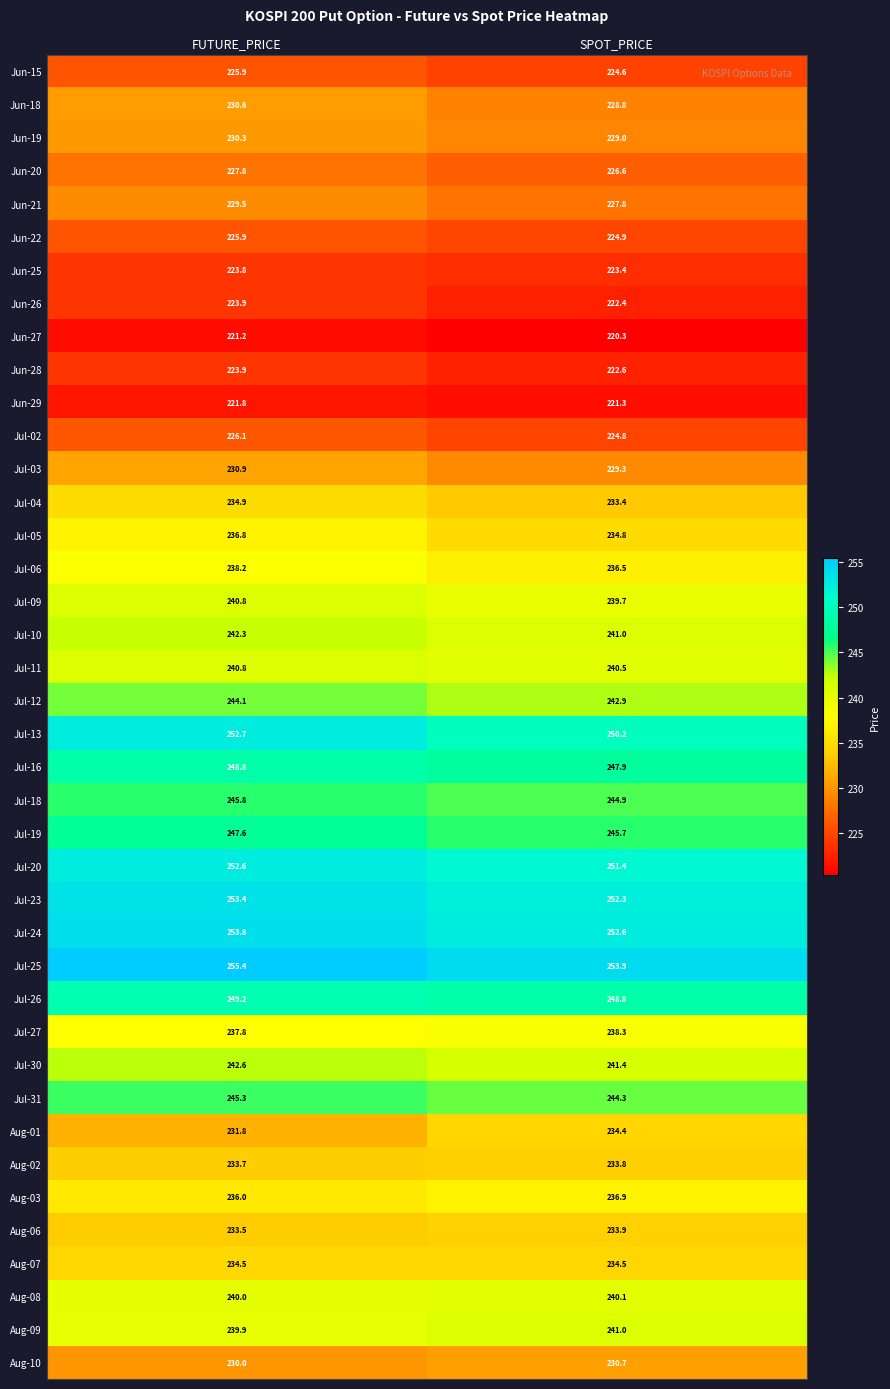

The Jul-06 series shows 238.2 at FUTURE_PRICE. True or false?

True